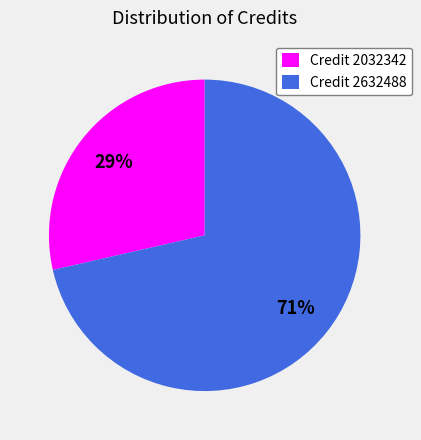

True or false: Credit 2632488 accounts for 71% of the total.

True